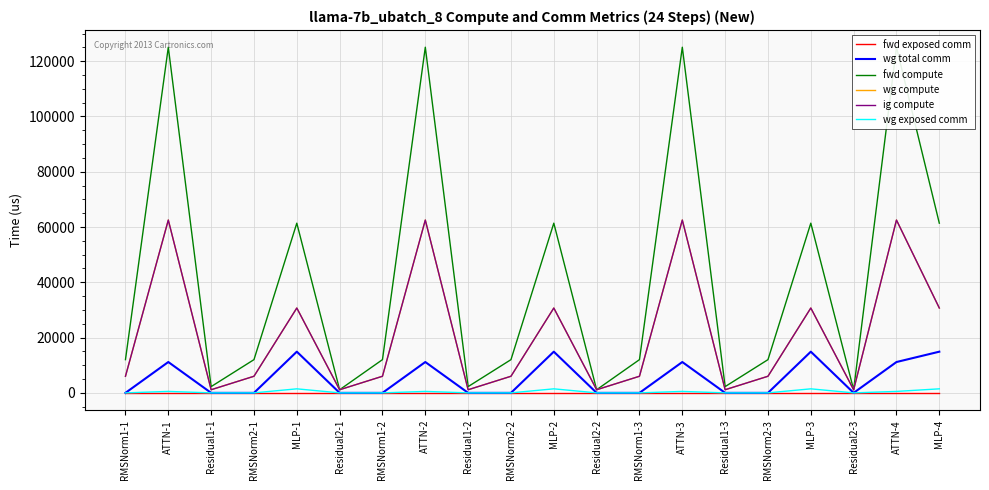

Which series has the largest range (max minus min)?

fwd compute